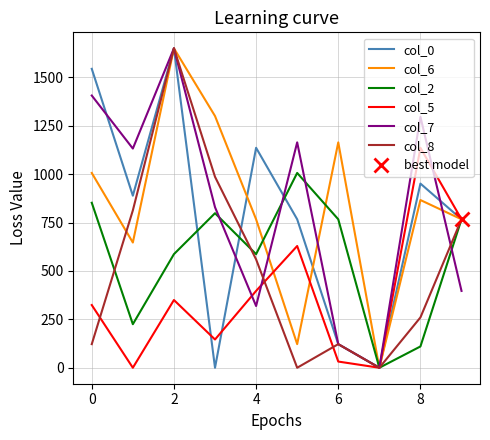

What is the value of the col_6 point at the 4th from the left?

1300.5